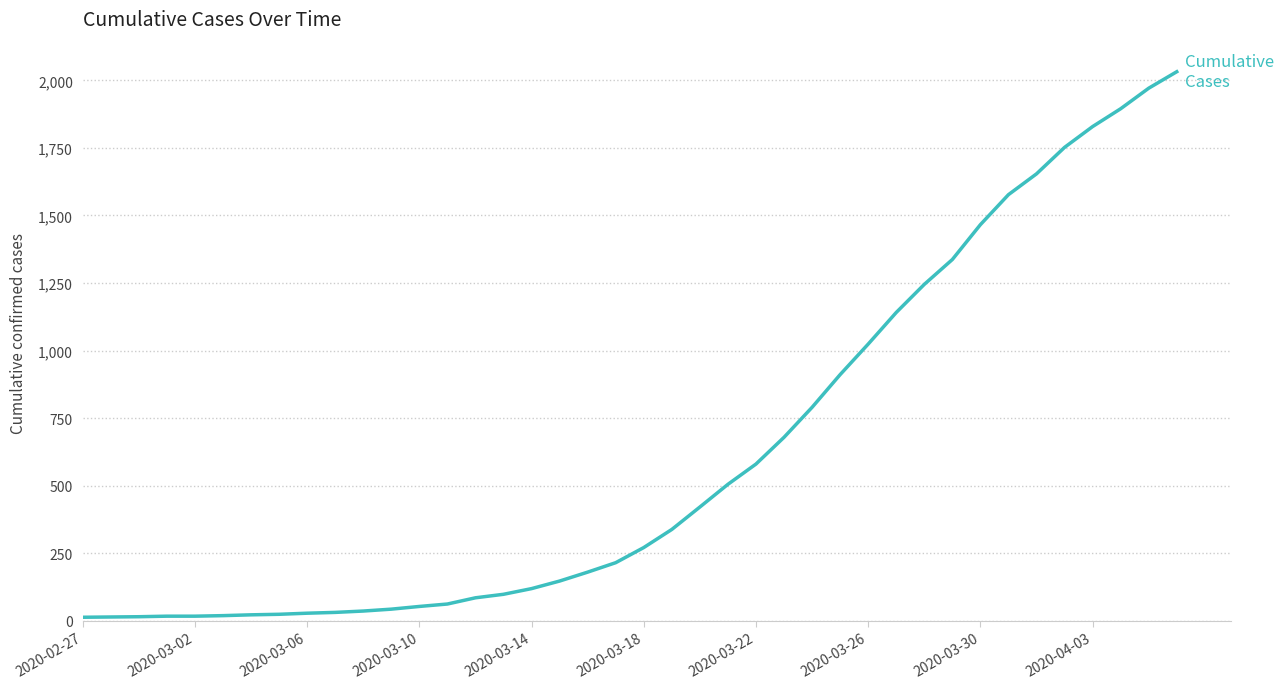

What is the maximum value shown in the chart?

2032